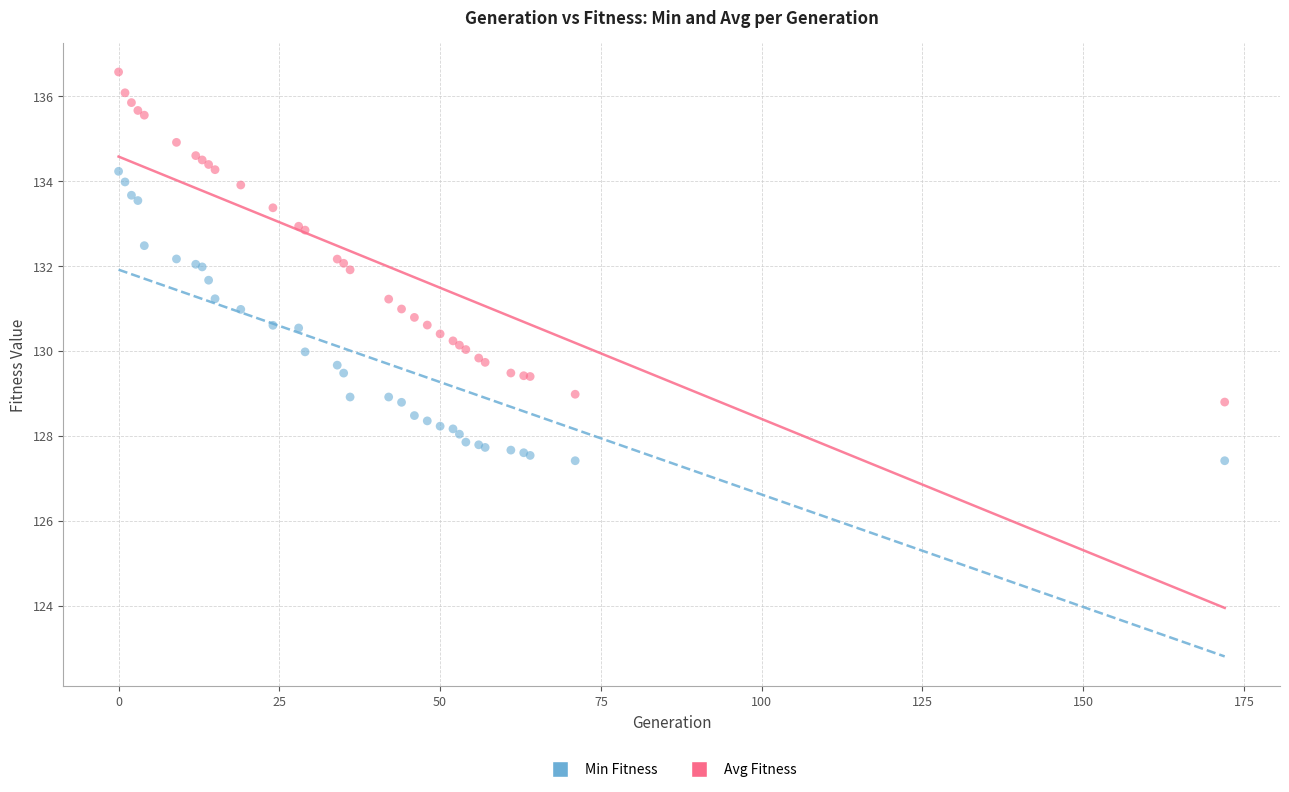

Which series has the largest Y range (max minus min)?

Avg Fitness